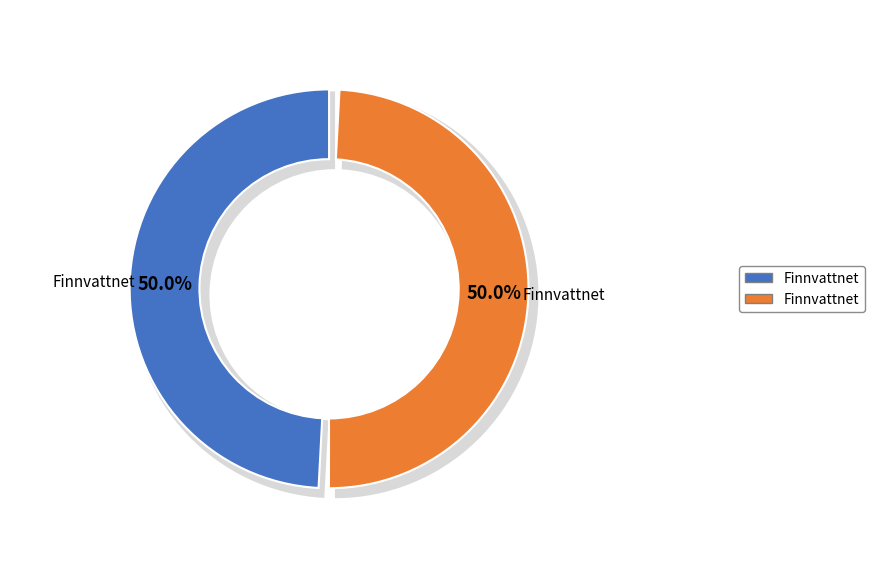

How many segments does this pie chart have?

2